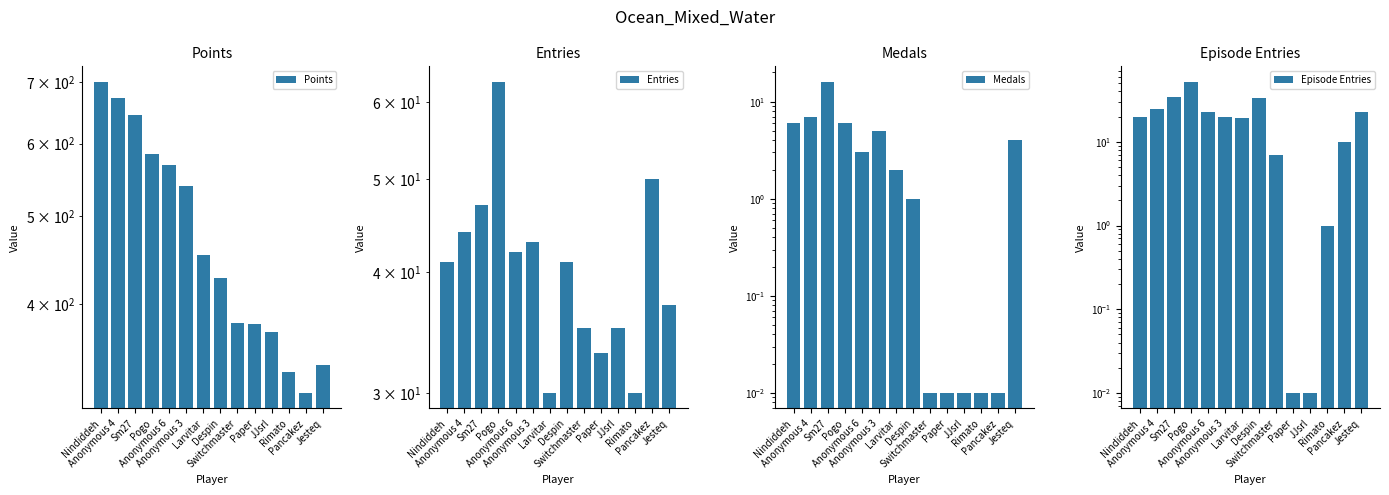

What is the difference between the highest and lowest values at Sm27?

629.0